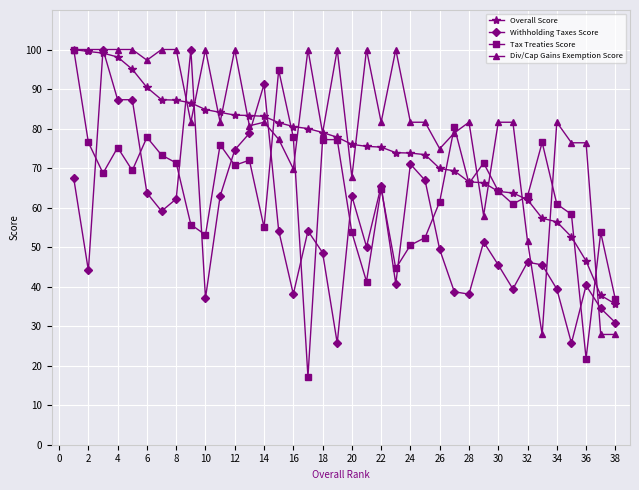

How many intersections are there between Tax Treaties Score and Withholding Taxes Score?

14